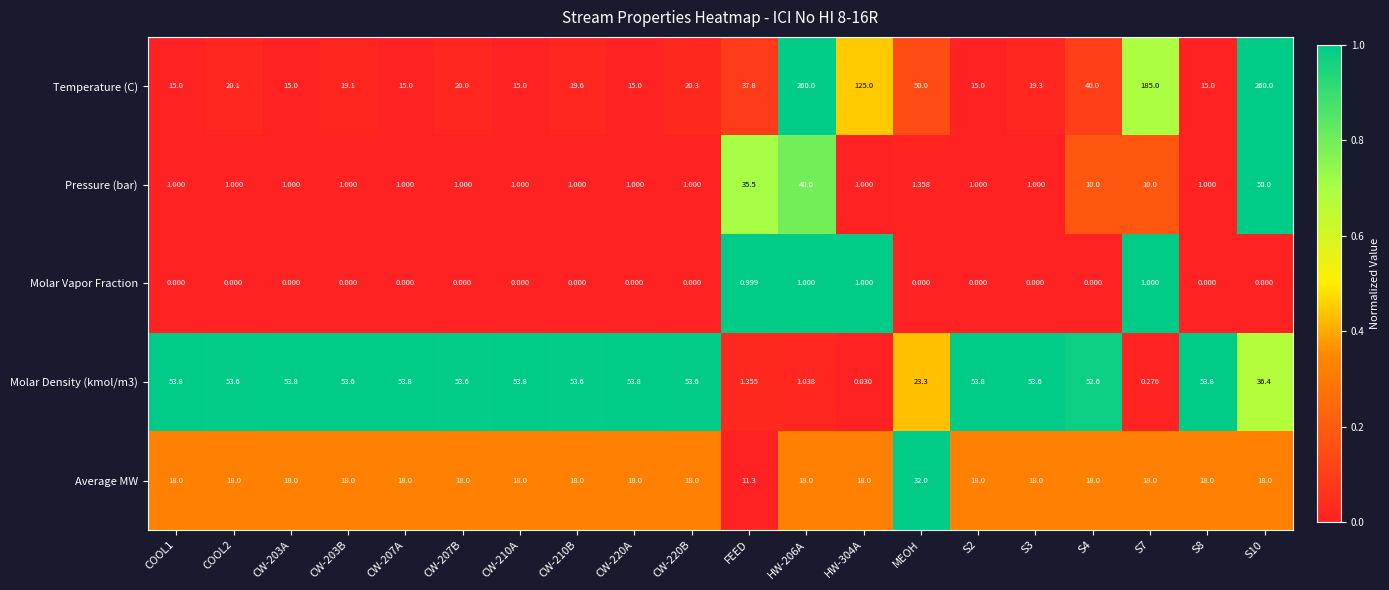

Where is Molar Density (kmol/m3) nearest to the value 26?

MEOH